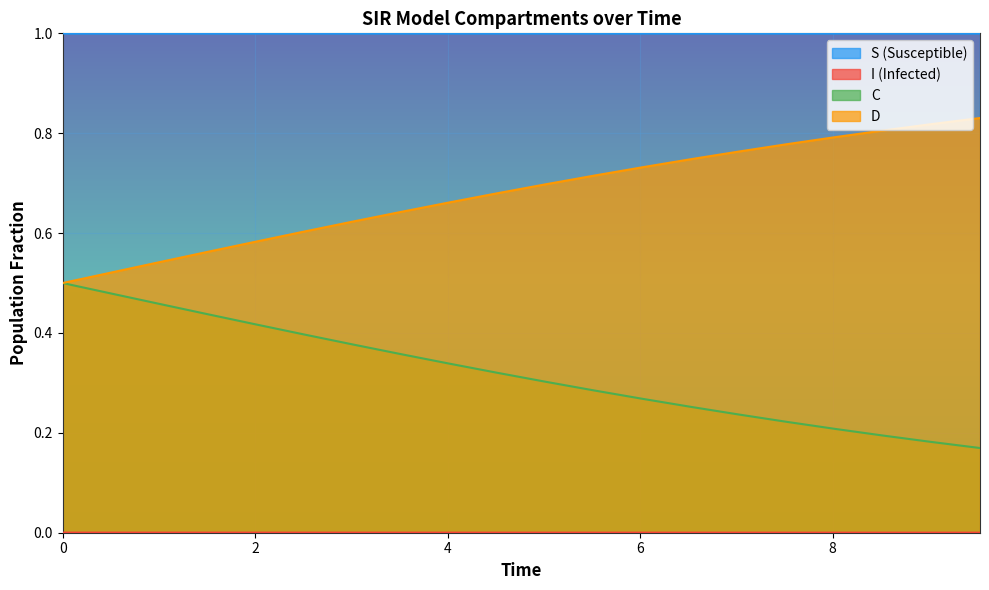

Reading left to right, transcribe all the data shown in this chart.

S: 1.0	1.0	1.0	1.0	1.0	1.0	1.0	1.0	1.0	1.0	1.0	1.0	1.0	1.0	1.0	1.0	1.0	1.0	1.0	1.0
I: 0.0	0.0	0.0	0.0	0.0	0.0	0.0	0.0	0.0	0.0	0.0	0.0	0.0	0.0	0.0	0.0	0.0	0.0	0.0	0.0
C: 0.5	0.5	0.5	0.4	0.4	0.4	0.4	0.4	0.3	0.3	0.3	0.3	0.3	0.3	0.2	0.2	0.2	0.2	0.2	0.2
D: 0.5	0.5	0.5	0.6	0.6	0.6	0.6	0.6	0.7	0.7	0.7	0.7	0.7	0.7	0.8	0.8	0.8	0.8	0.8	0.8